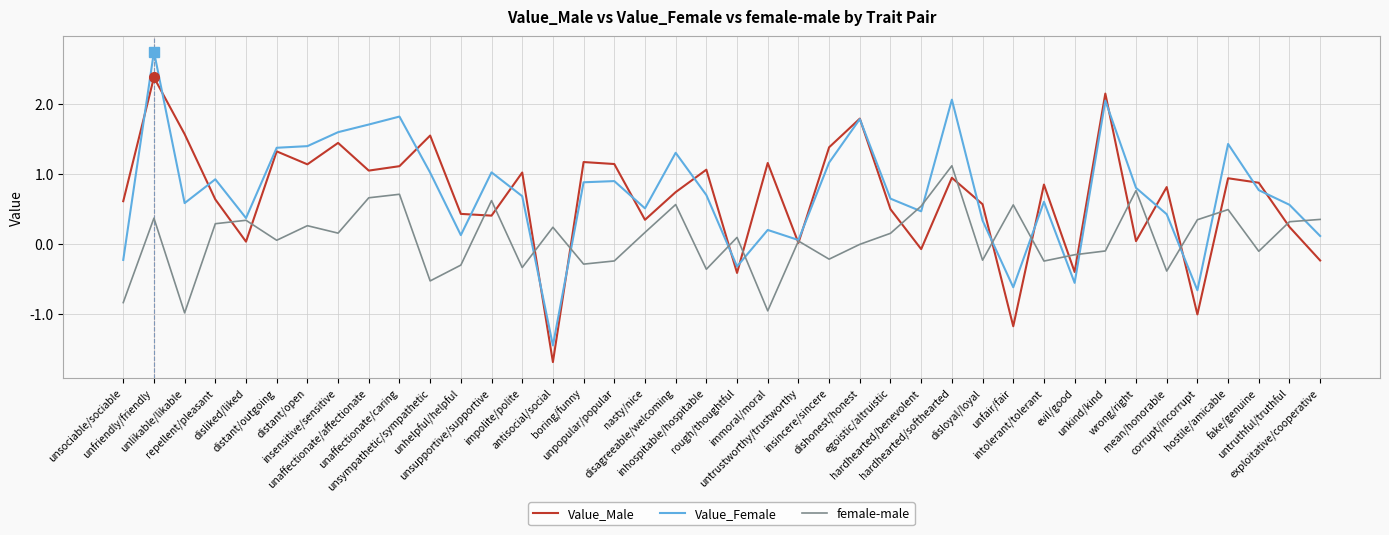

What is the sum of the female-male values at antisocial/social and nasty/nice?

0.4